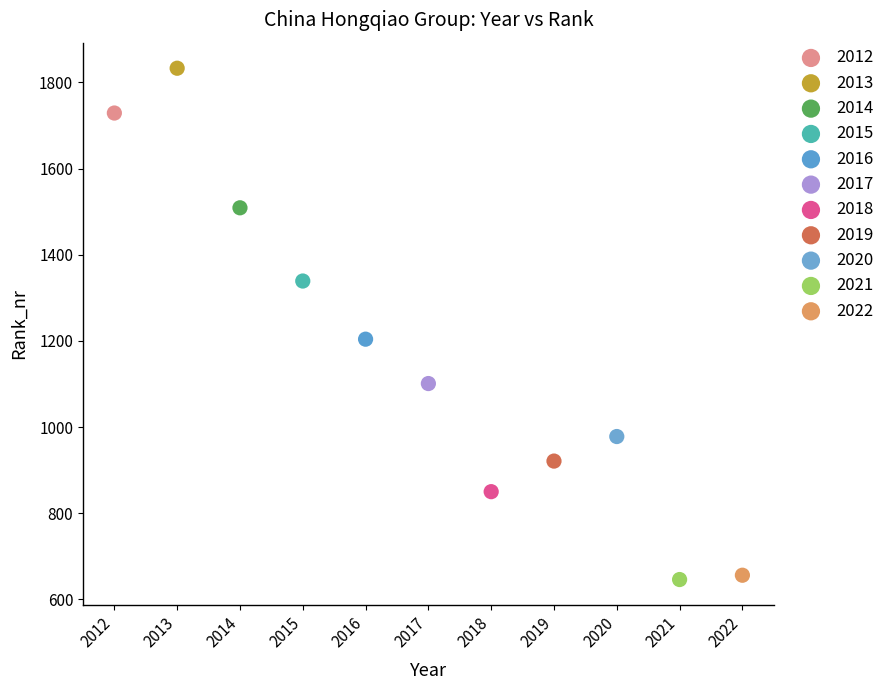

What are all the series names shown in the legend?

2012, 2013, 2014, 2015, 2016, 2017, 2018, 2019, 2020, 2021, 2022